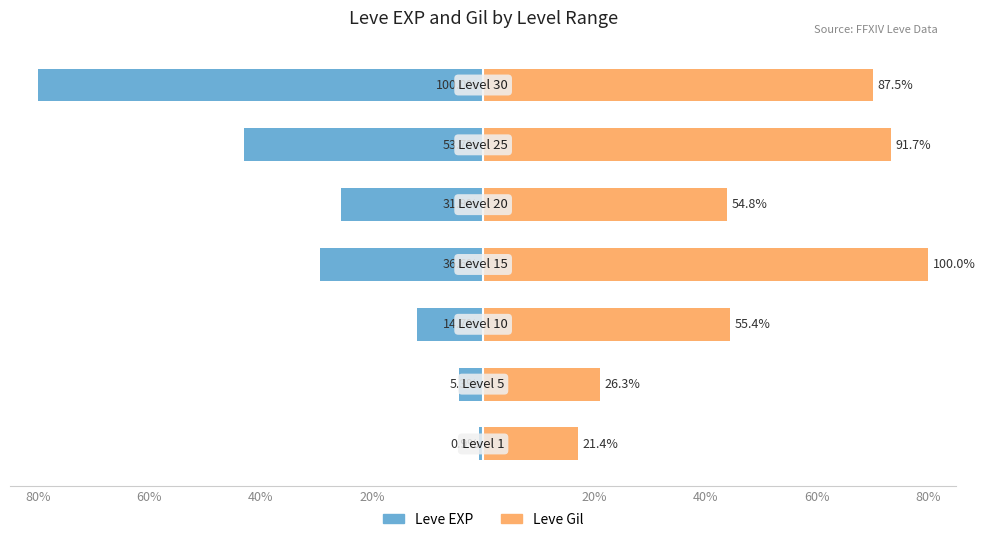

Reading left to right, list all the values displayed in this chart.

Leve EXP: -0.7	-4.3	-11.8	-29.3	-25.5	-43.0	-80.0
Leve Gil: 17.1	21.0	44.3	80.0	43.9	73.3	70.0